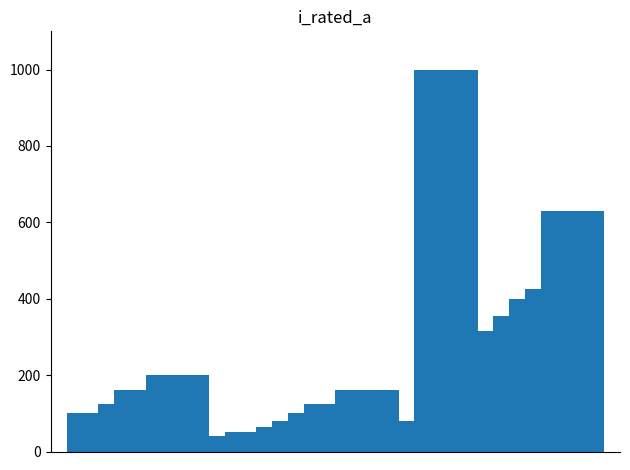

What is the maximum value shown in the chart?

1000.0